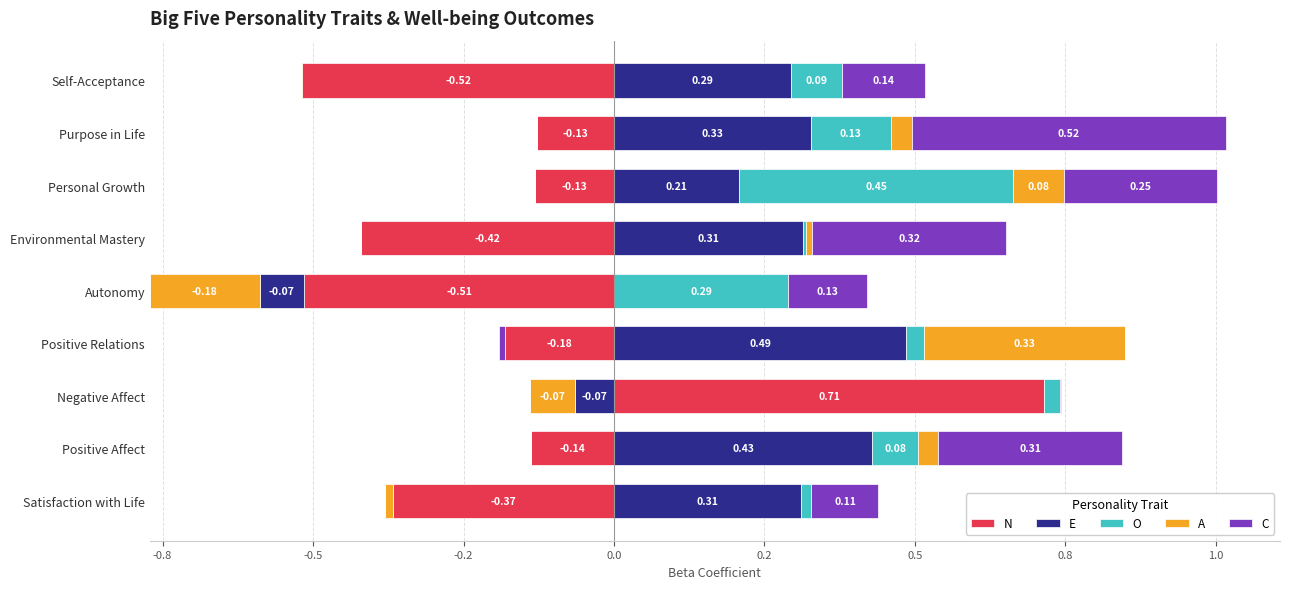

What is the highest value of the E series?

0.5